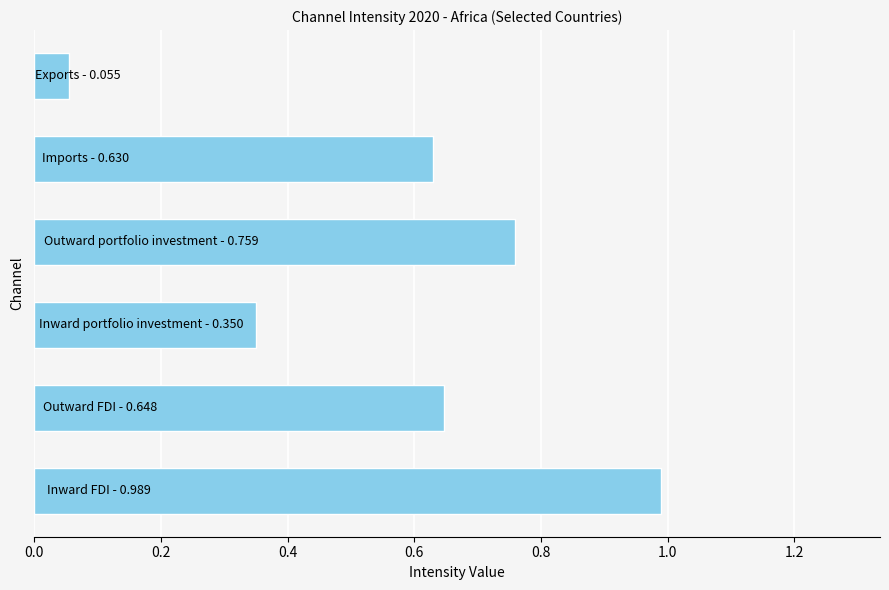

What is the maximum value shown in the chart?

1.0